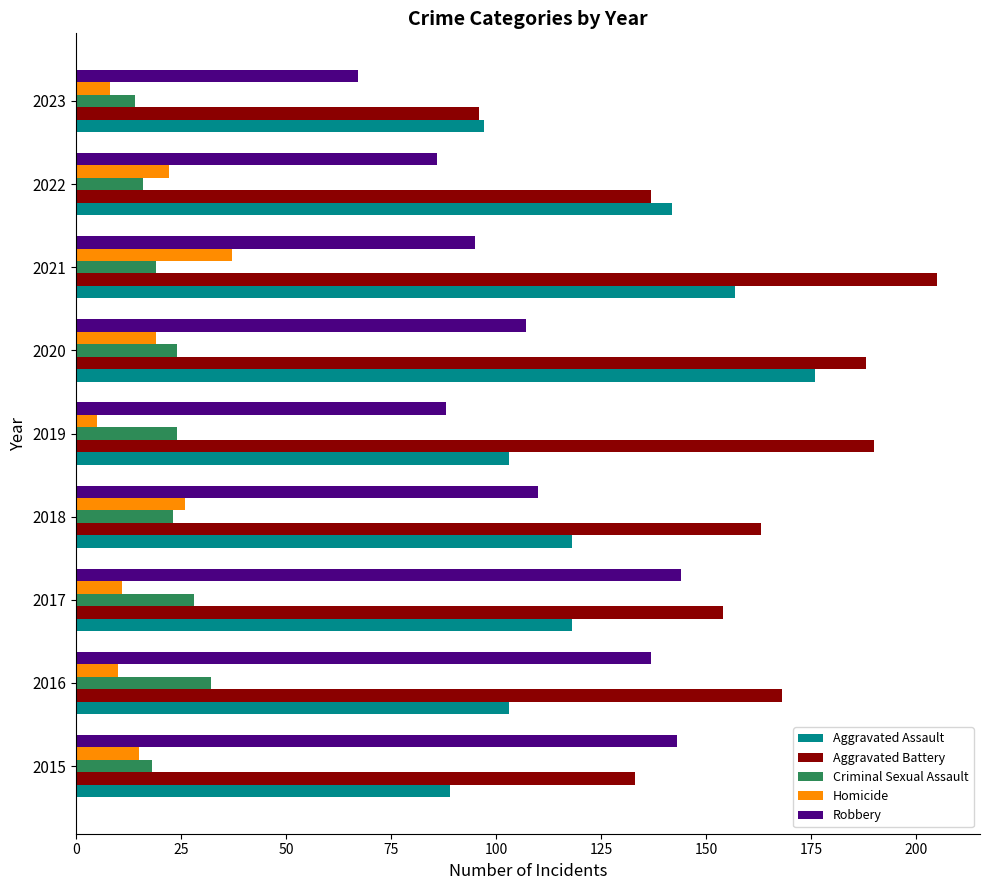

Rank the series by their maximum value, from lowest to highest.

Criminal Sexual Assault, Homicide, Robbery, Aggravated Assault, Aggravated Battery